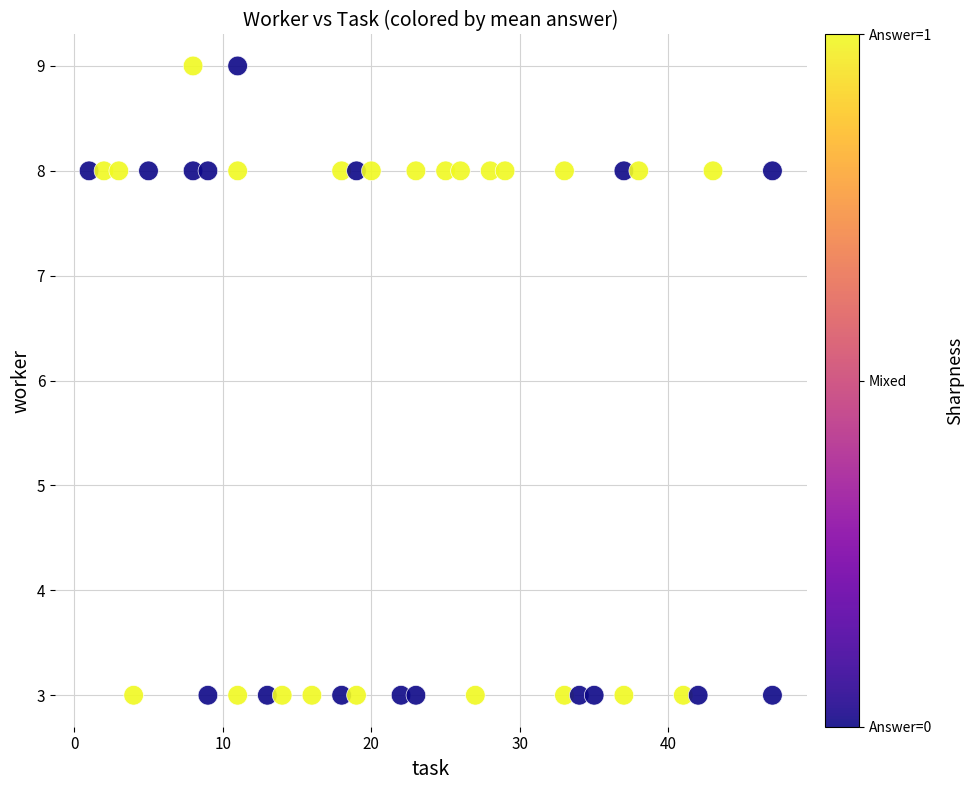

What is the range of Y values (max minus min)?

6